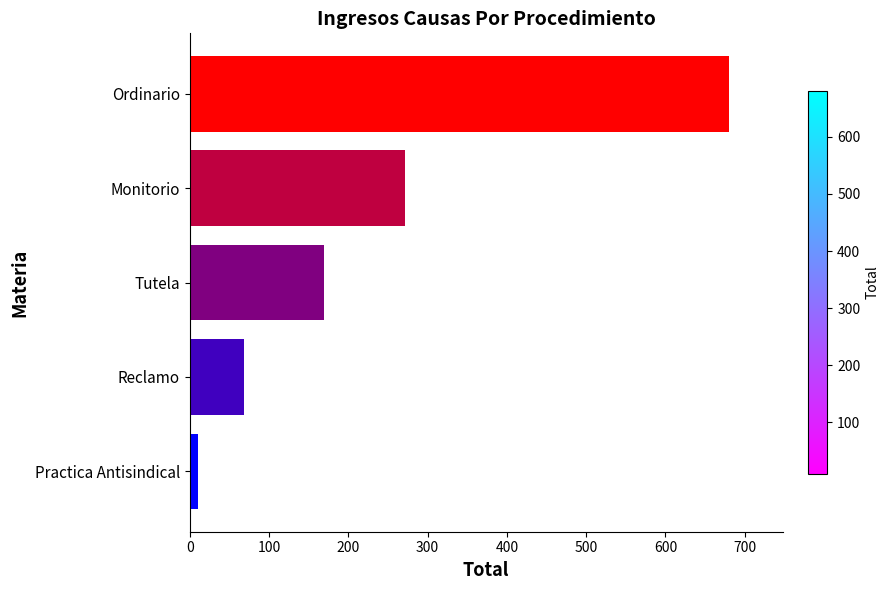

Between Reclamo and Practica Antisindical, which is larger?

Reclamo